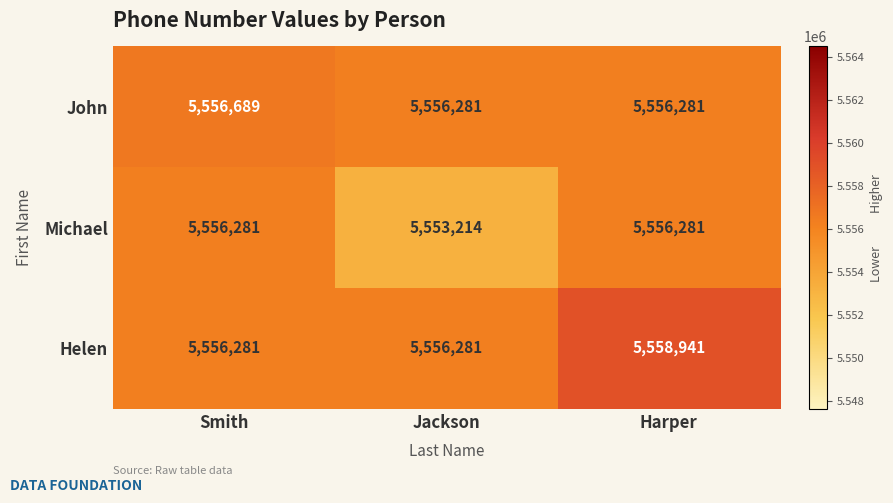

Rank the series by their average value, from lowest to highest.

Michael, John, Helen